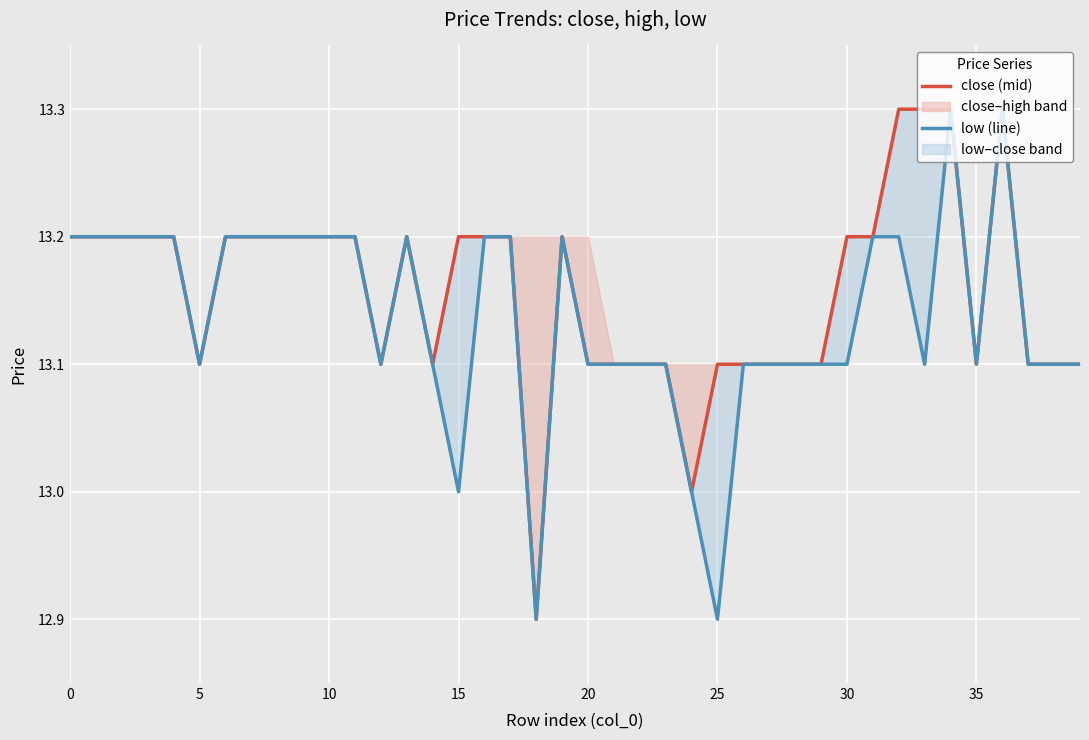

Which series has the largest total across all categories?

close (mid)